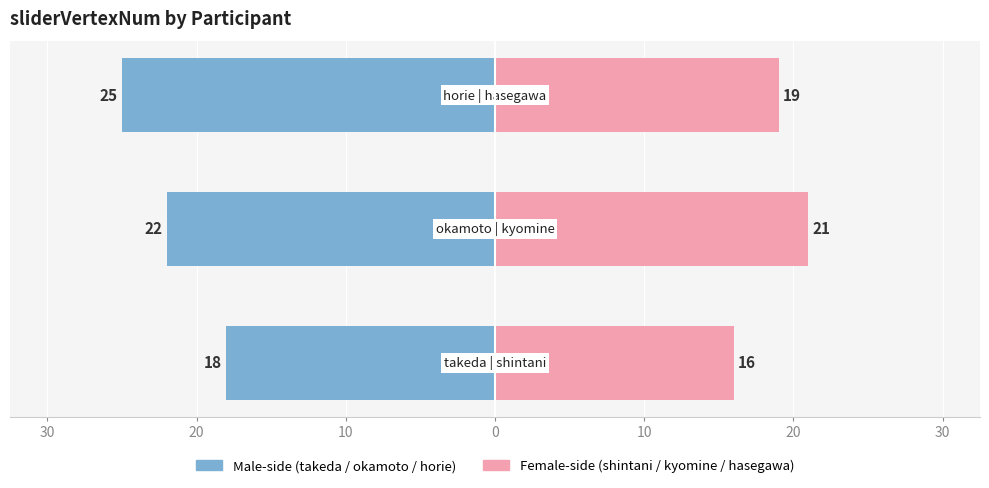

Reading left to right, list all the values displayed in this chart.

Group A (takeda/okamoto/horie): -18	-22	-25
Group B (shintani/kyomine/hasegawa): 16	21	19